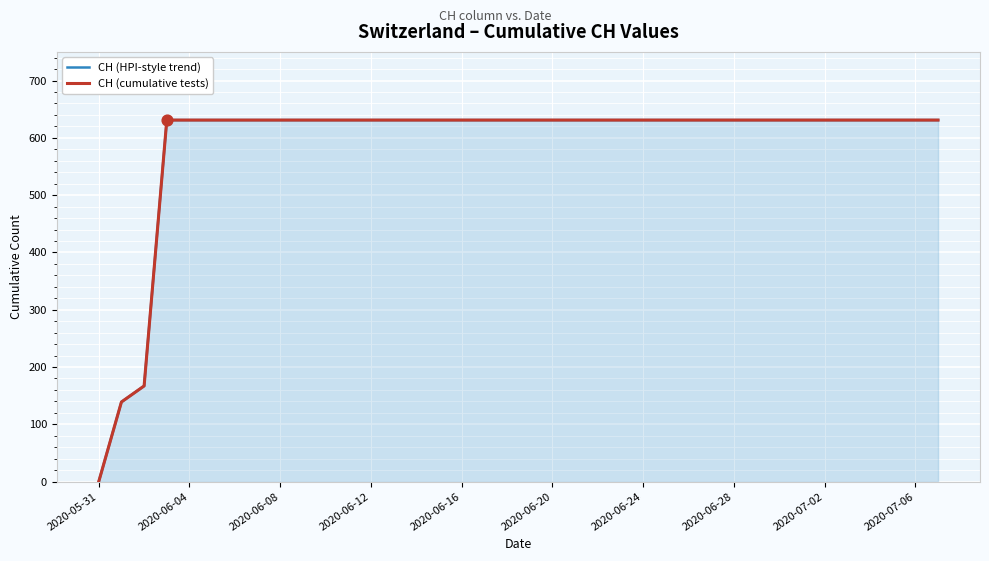

At which category is the sum across all series the highest?

2020-06-12